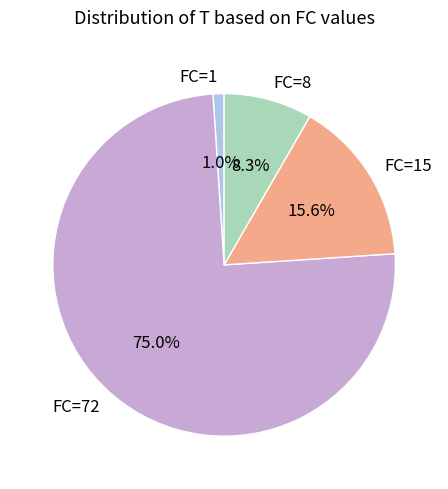

Is FC=72 the majority of the pie?

Yes